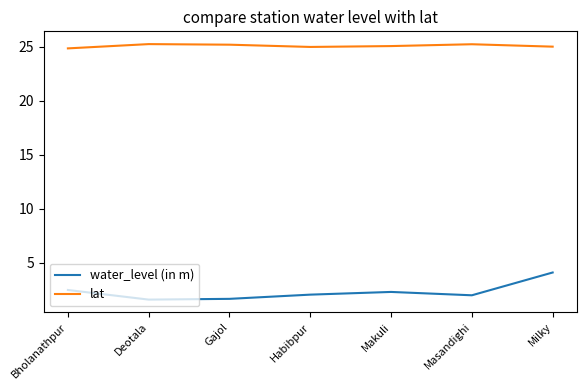

What is the difference between the highest and lowest values at Makuli?

22.8